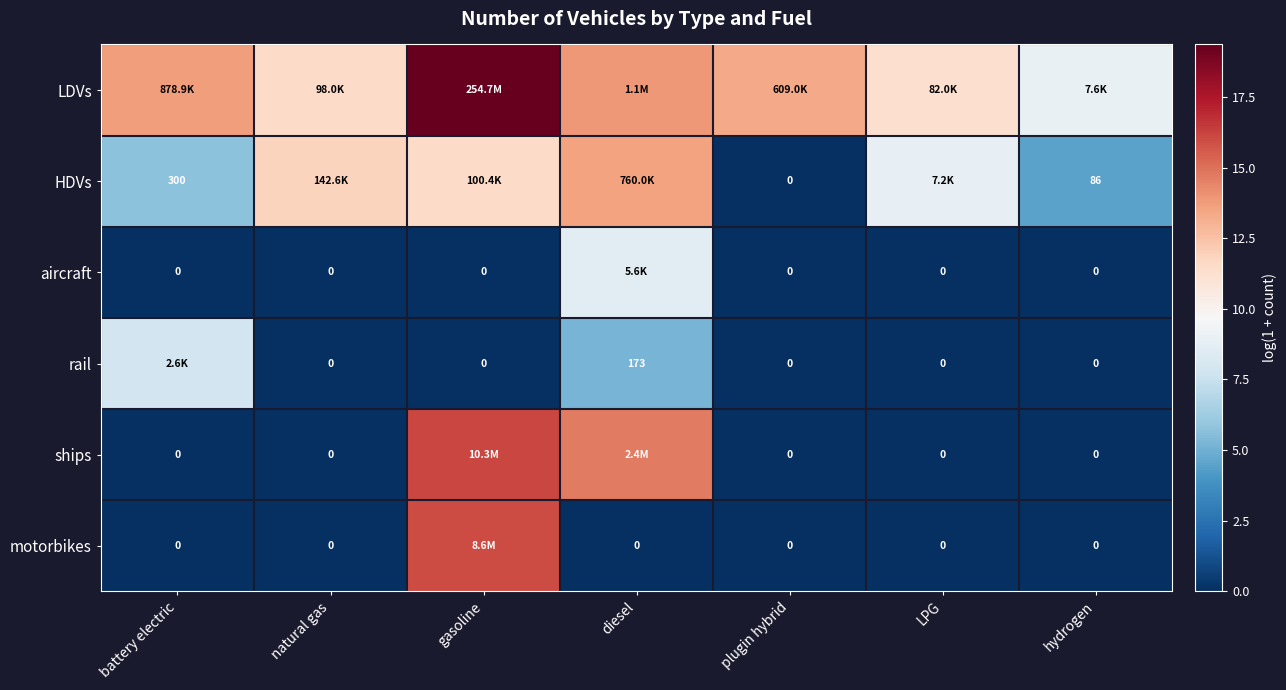

What is the difference between the maximum and minimum values in the rail series?

7.8